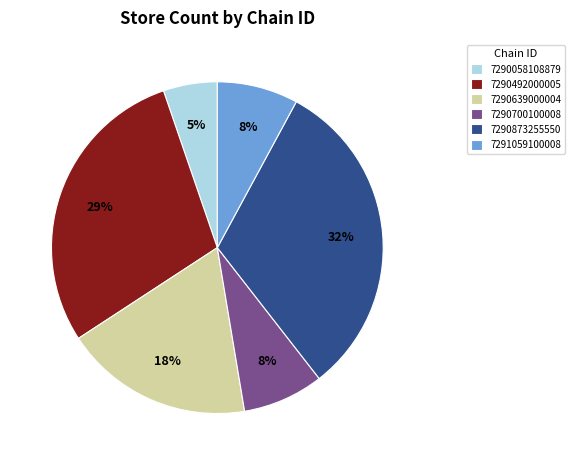

Count the number of slices in the pie.

6